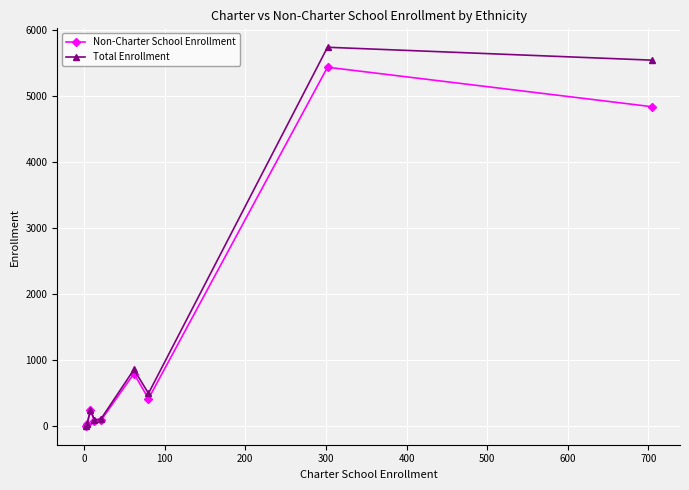

Count the number of data series in this chart.

2